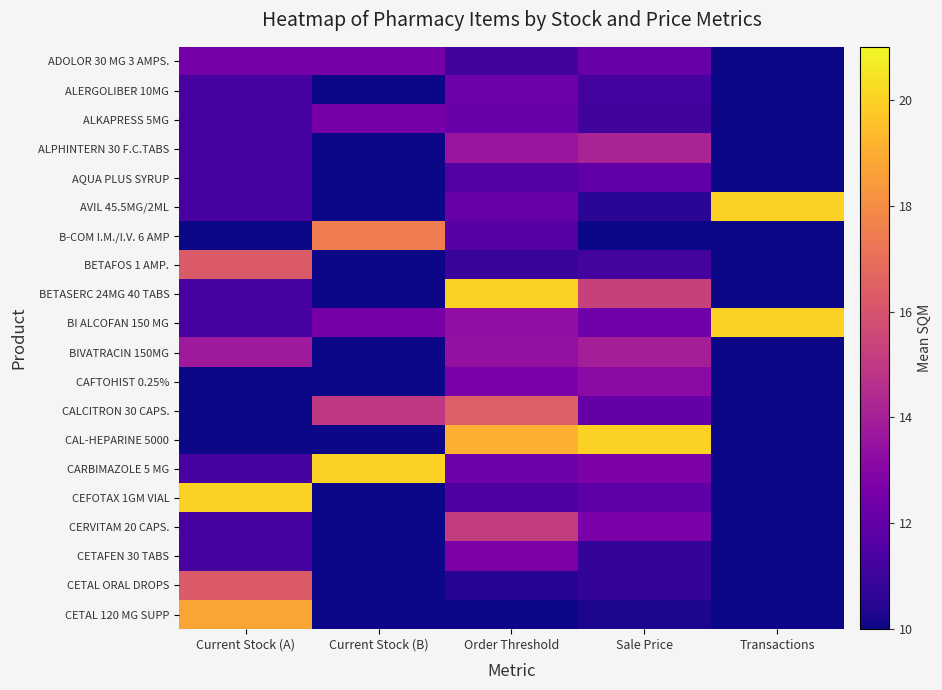

Between Transactions and Sale Price, which is larger?

Sale Price